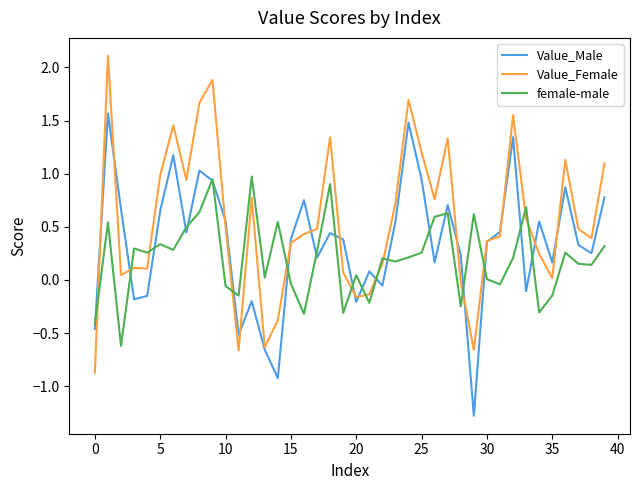

In female-male, how many points are higher than both neighbors (excluding endpoints)?

13